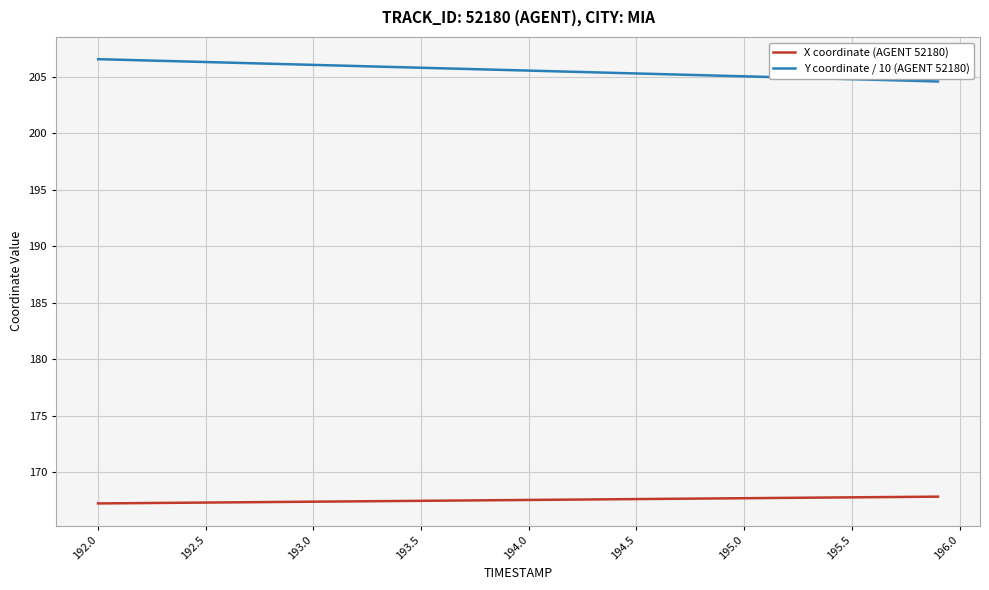

Rank the series by their average value, from lowest to highest.

X coordinate (AGENT 52180), Y coordinate / 10 (AGENT 52180)